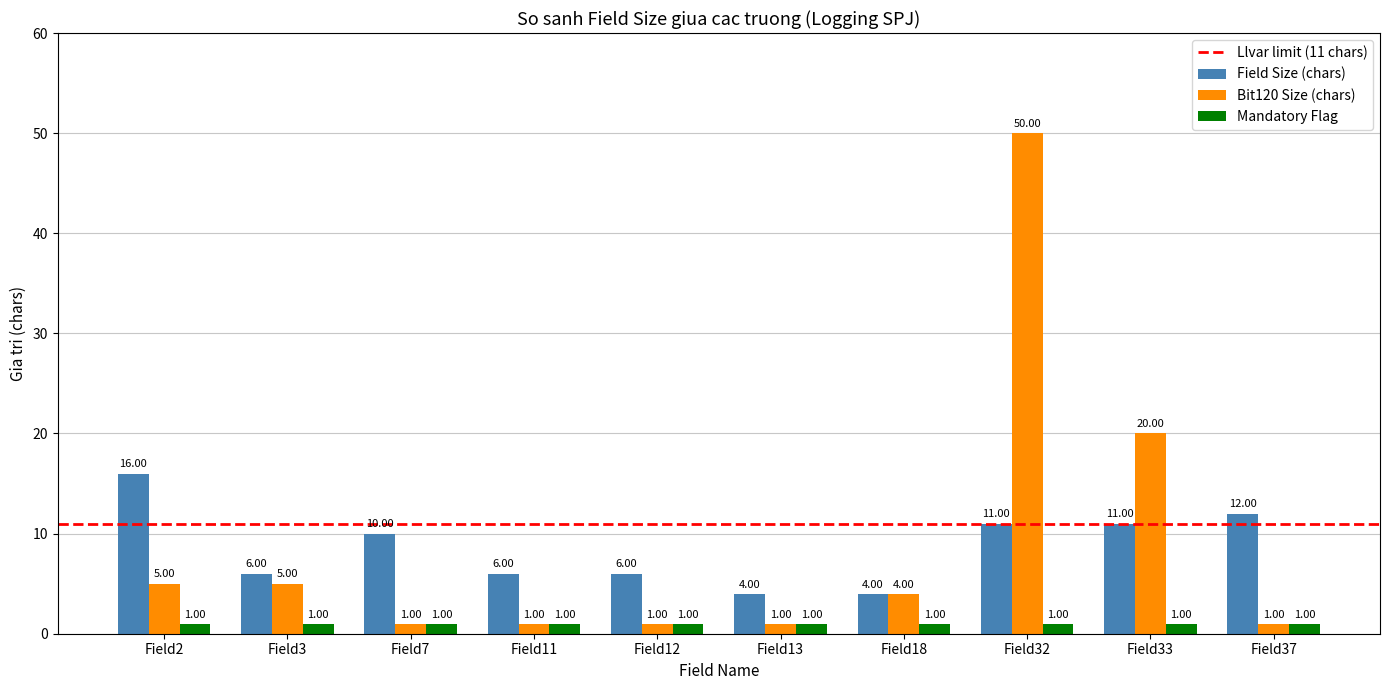

What is the smallest value displayed?

1